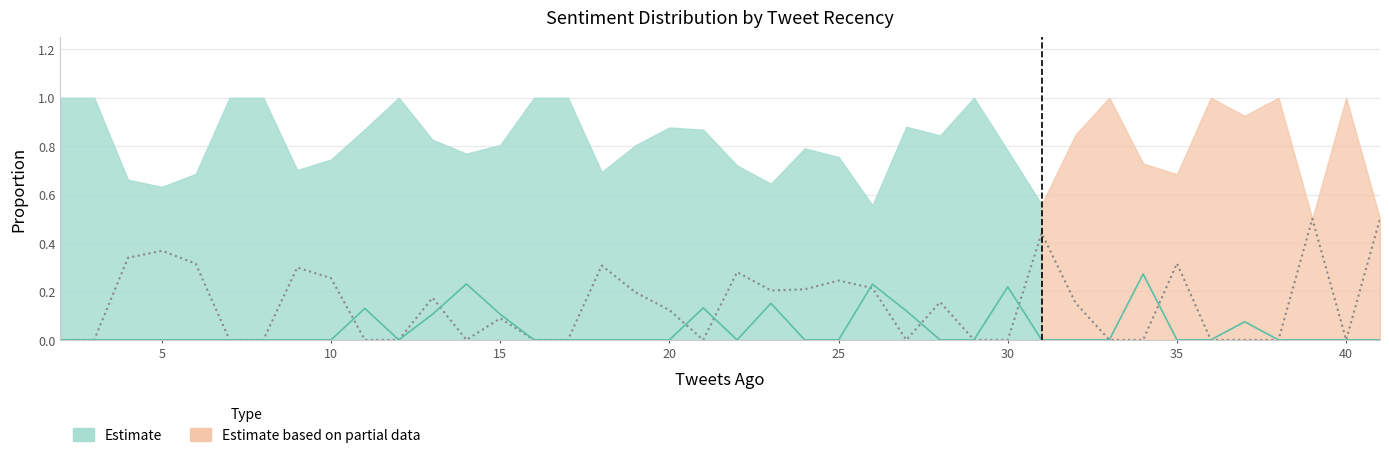

The Neutral series shows 0.4 at 22. True or false?

False